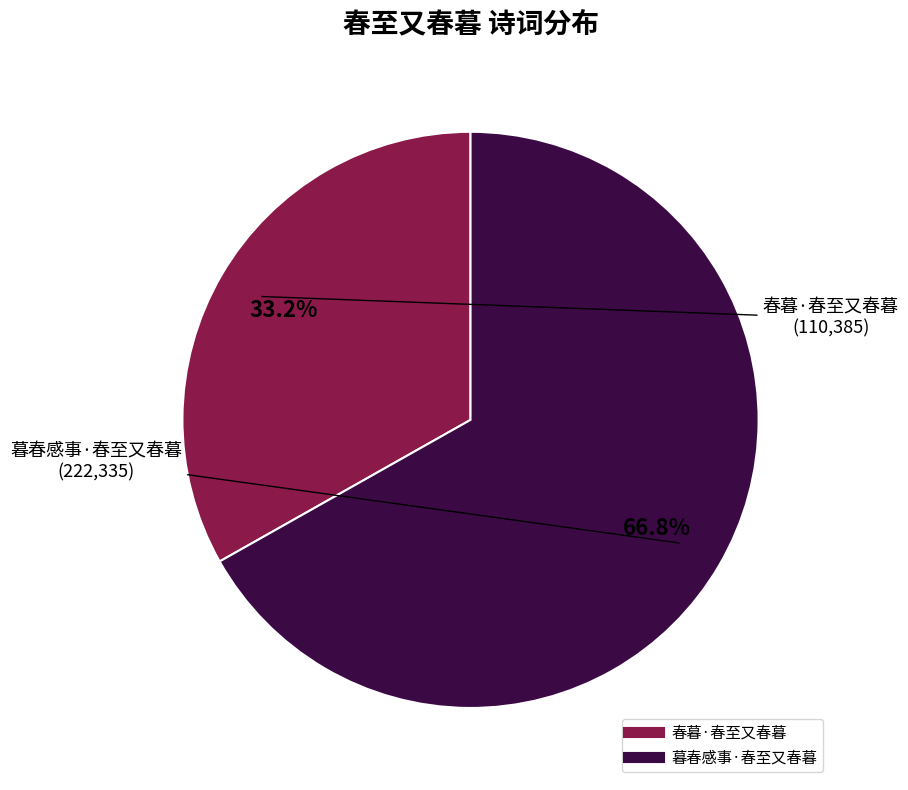

To the nearest percent, what is the difference between the 春暮·春至又春暮 and 暮春感事·春至又春暮 slice percentages?

34%